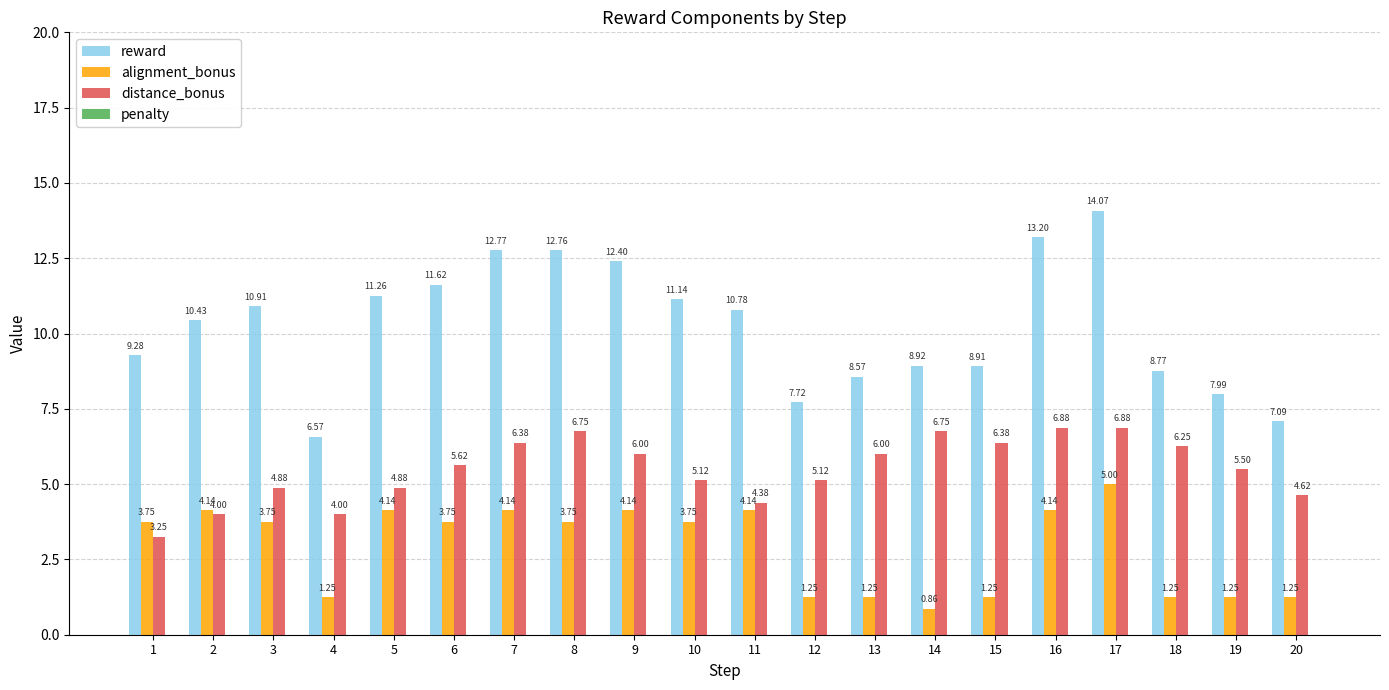

Rank the series by their maximum value, from lowest to highest.

alignment_bonus, distance_bonus, reward